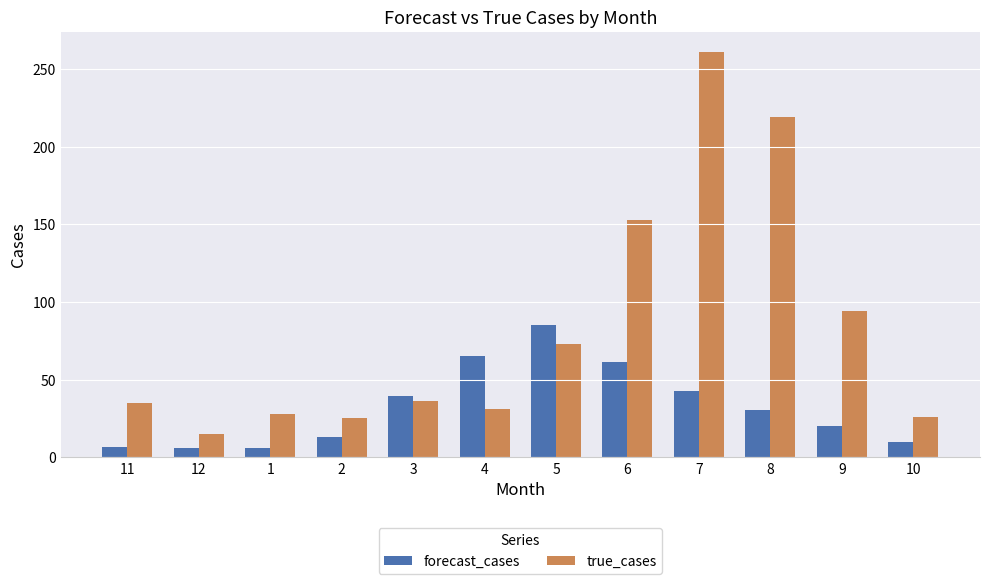

Read the forecast_cases value at 8.

30.2